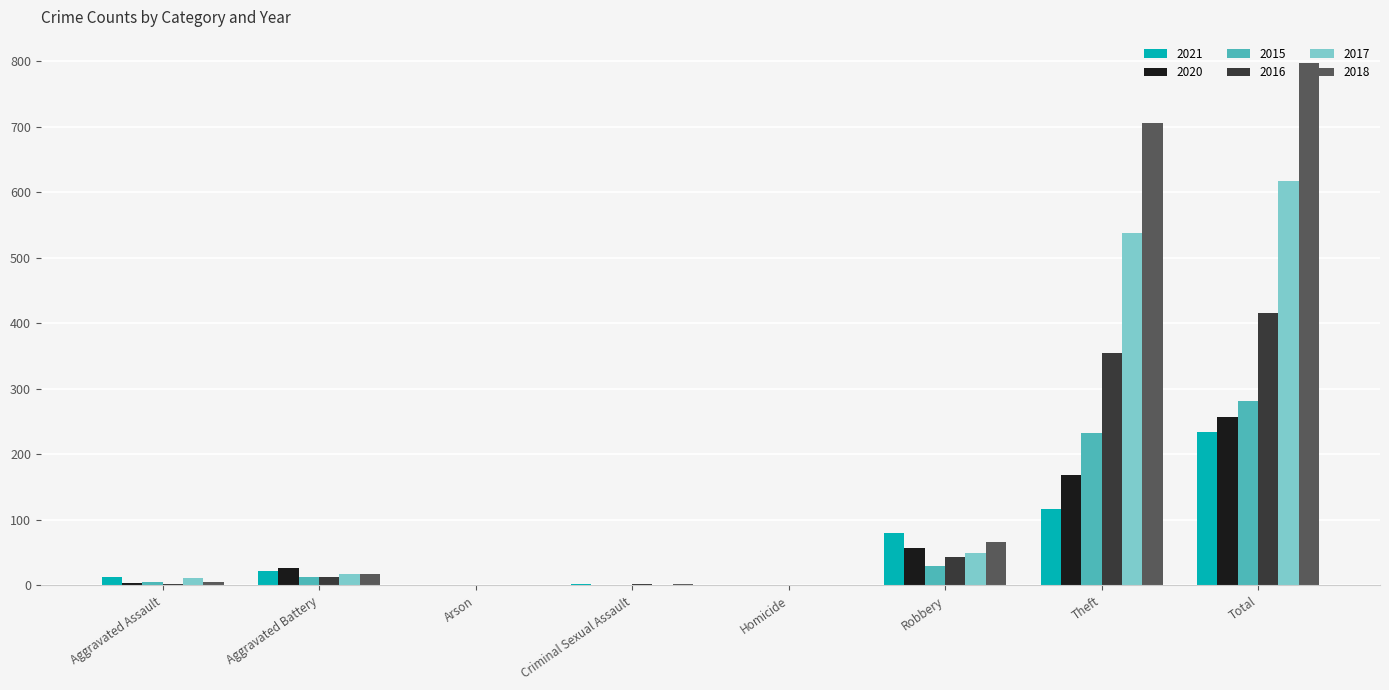

At which label is 2020 closest to 128?

Theft